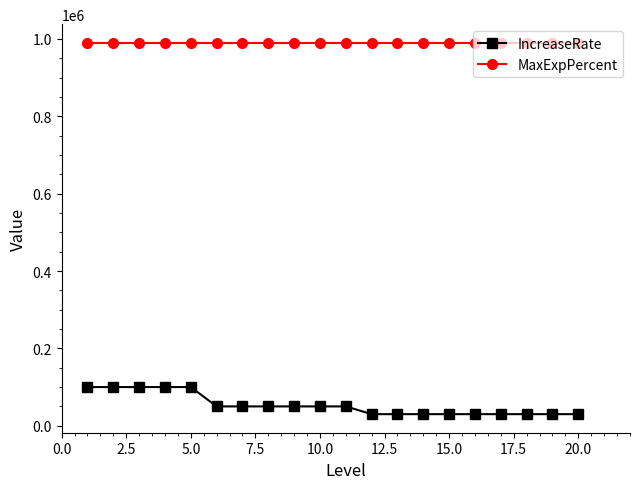

Which series has the widest spread of values?

IncreaseRate